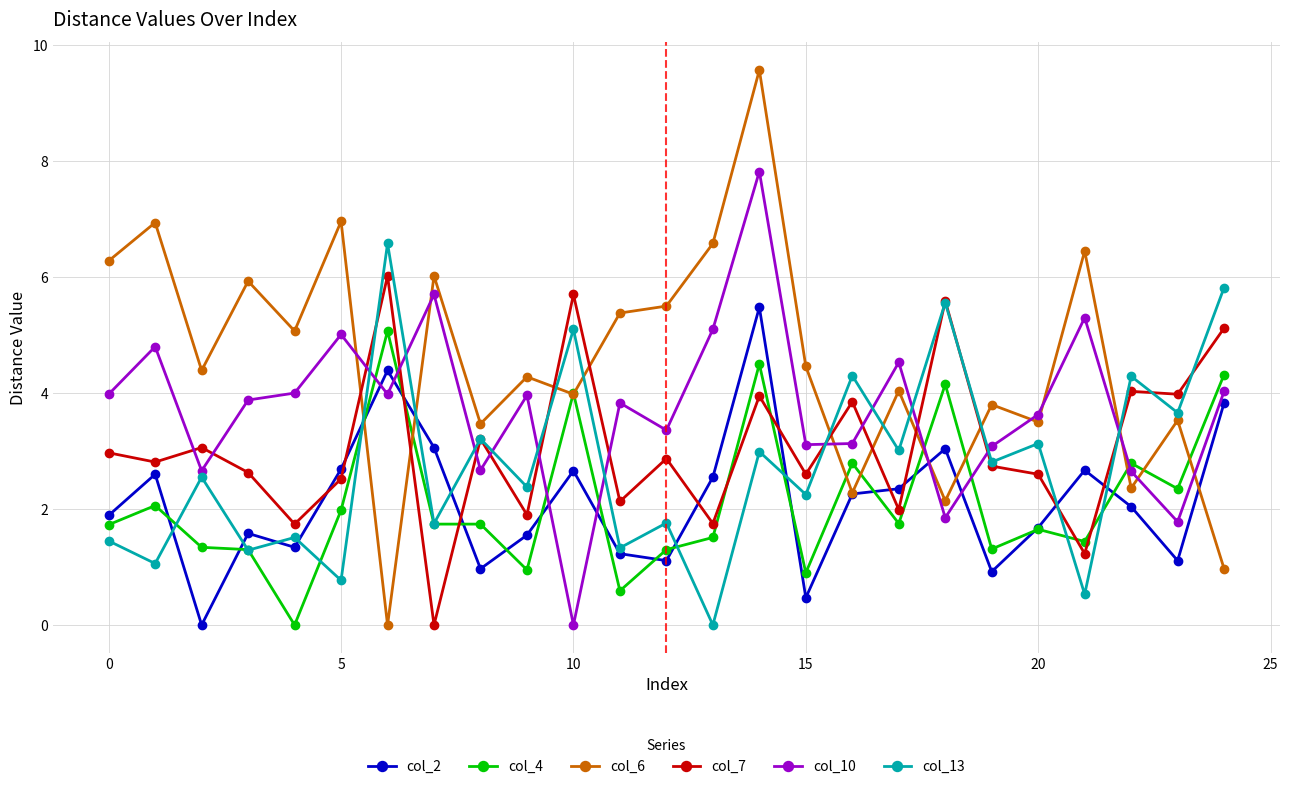

Which series has the largest range (max minus min)?

col_6